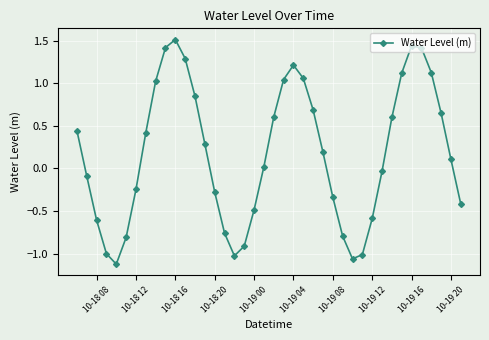

What is the greatest value displayed?

1.5